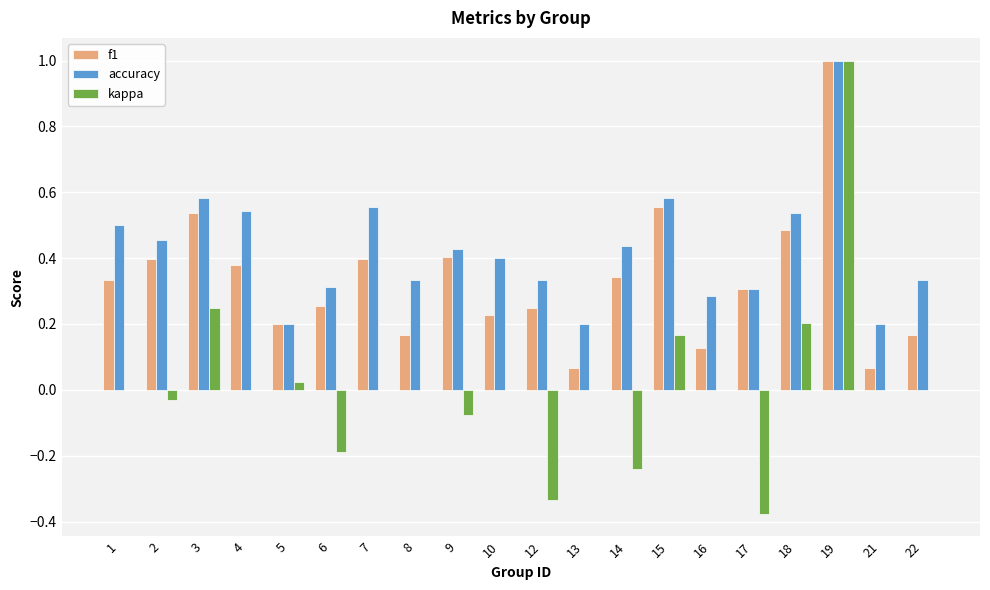

Which category has the highest value in the accuracy series?

19